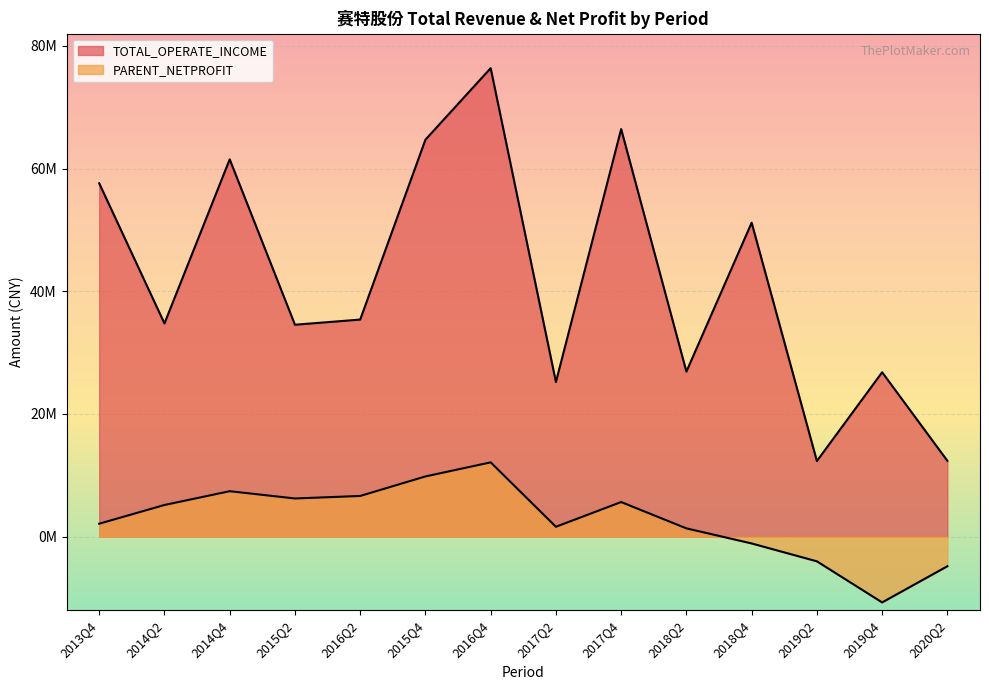

At how many categories does at least one series exceed 37270113?

6